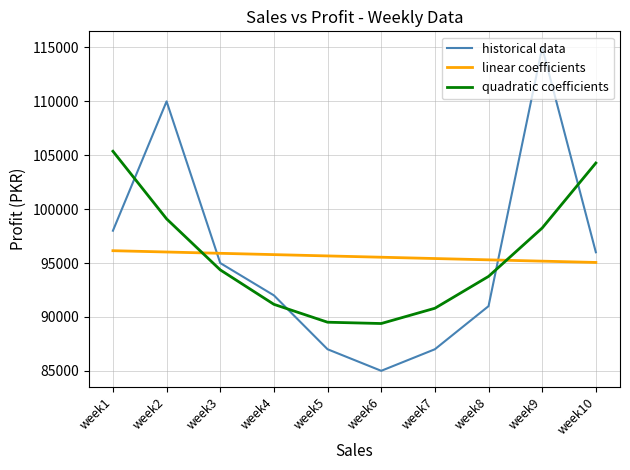

Is the value of historical data at week1 greater than the value of quadratic coefficients at week4?

Yes